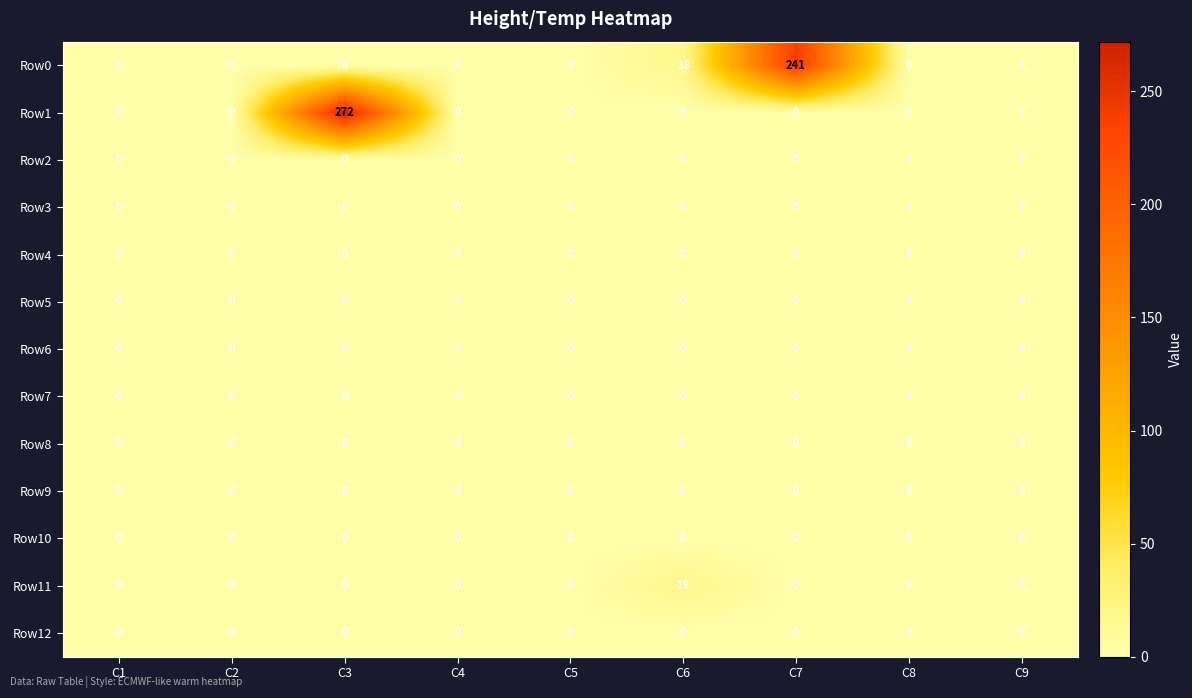

What is the greatest value displayed?

272